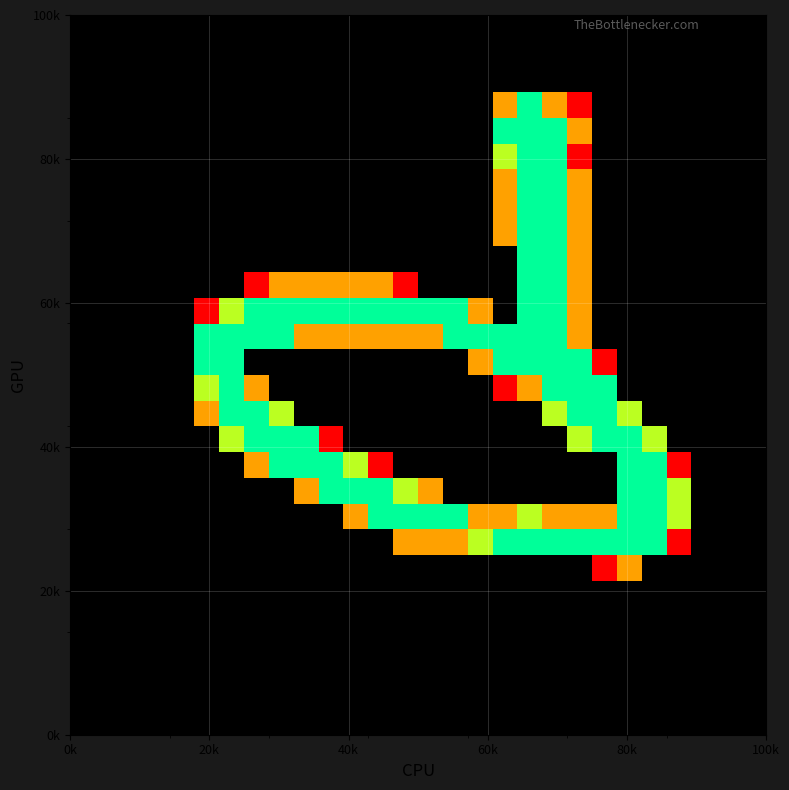

How many data points does each series have?

28